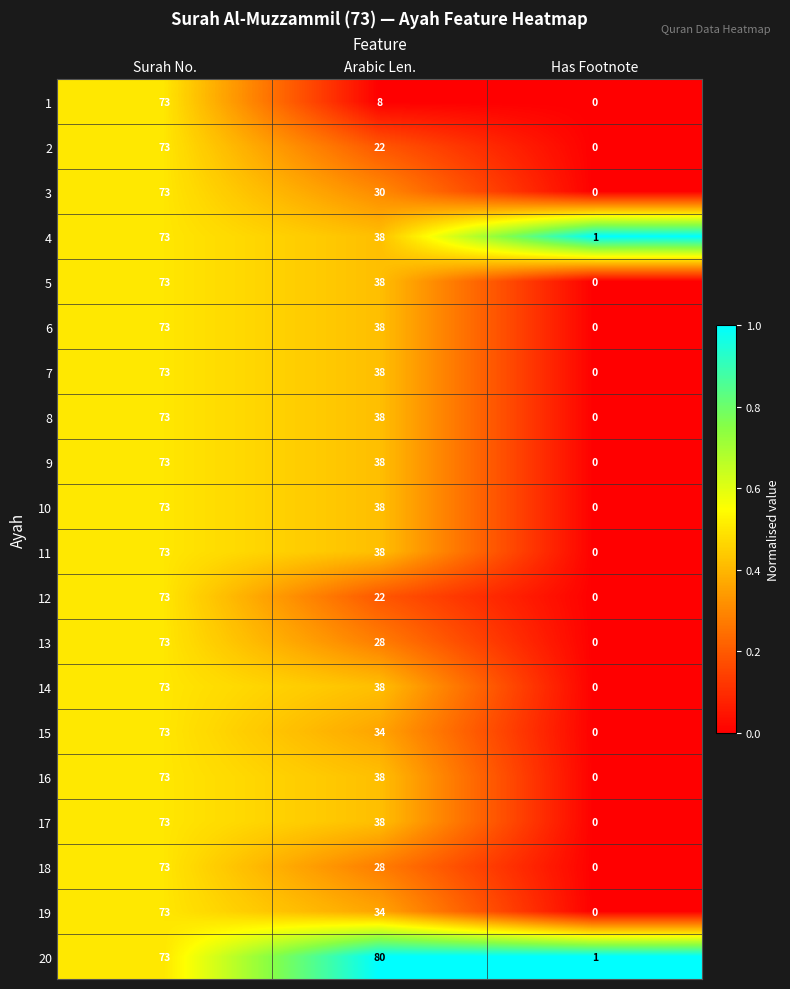

The 20 series shows 1 at Has Footnote. True or false?

True